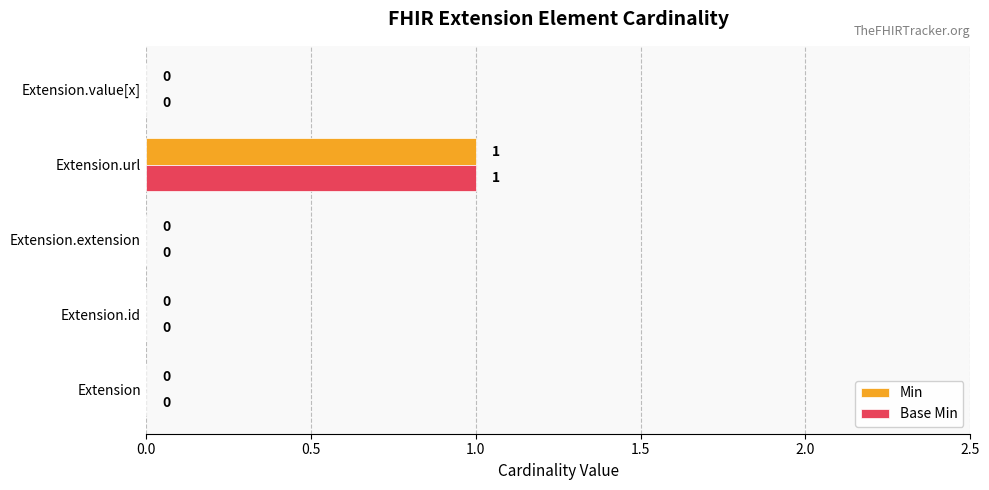

The Min series shows 0 at Extension.id. True or false?

True